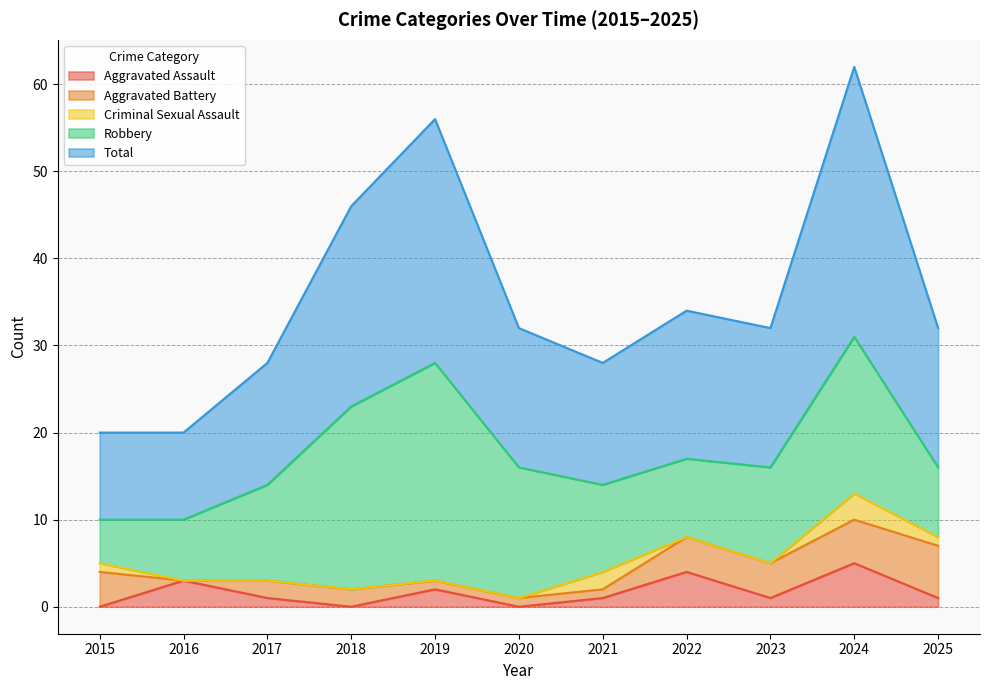

How many distinct data groups are displayed?

5